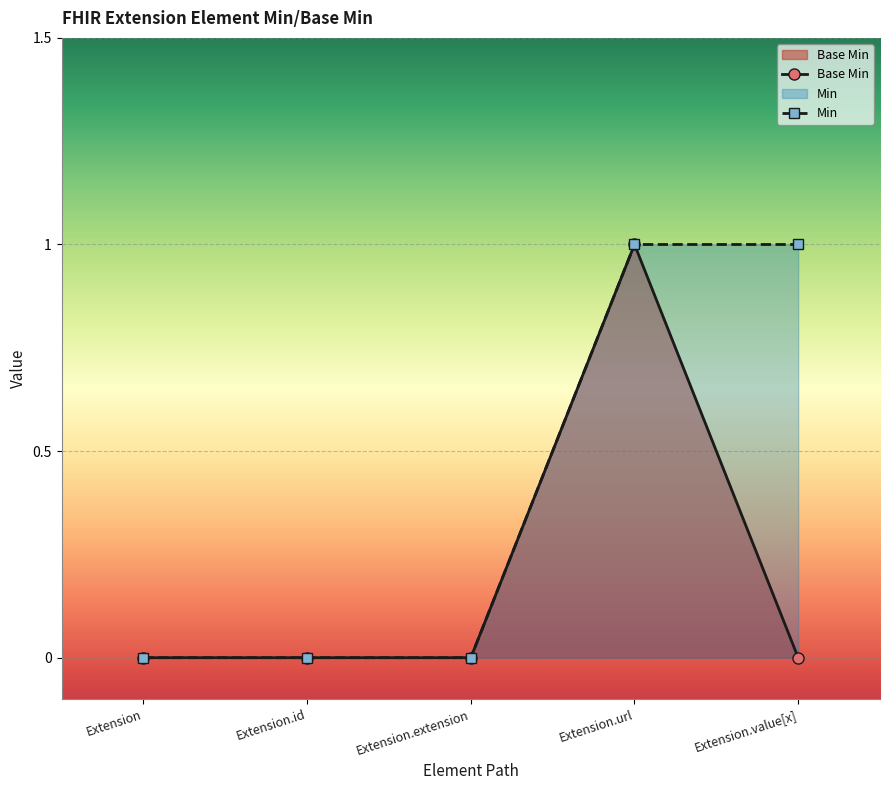

Is it true that the value at Extension.extension is -1?

False